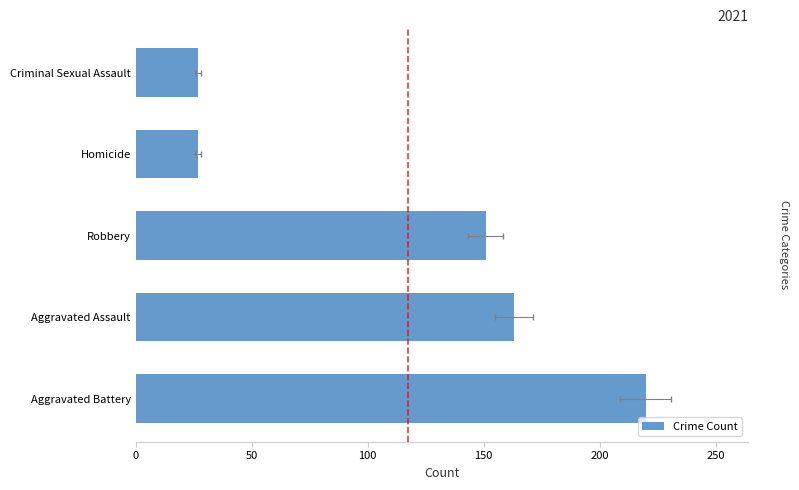

What is the value of the 2nd bar from the left?

163